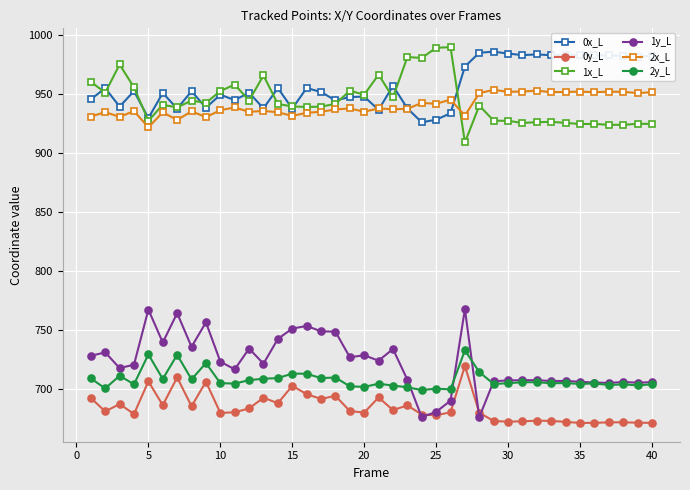

True or false: 0y_L has more than 2 interior local peaks.

True